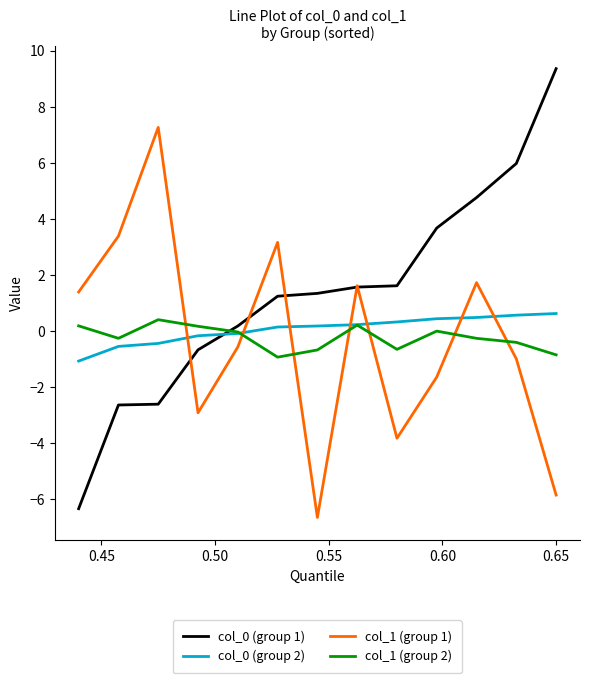

What is the highest value of the col_1 (group 1) series?

7.3